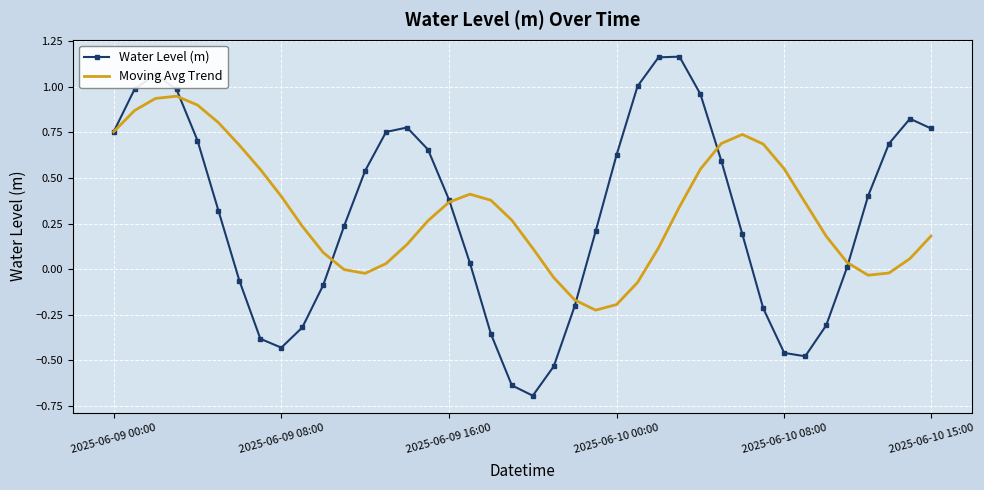

Which series has the widest spread of values?

Water Level (m)